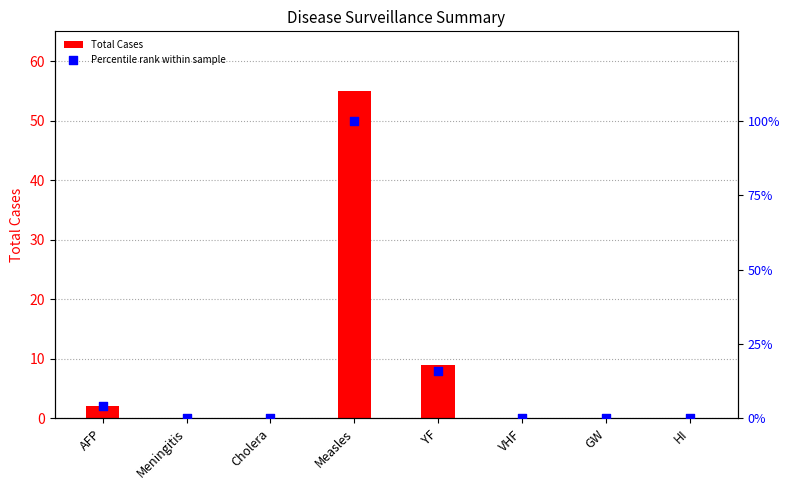

Which series has the largest Y range (max minus min)?

Percentile rank within sample